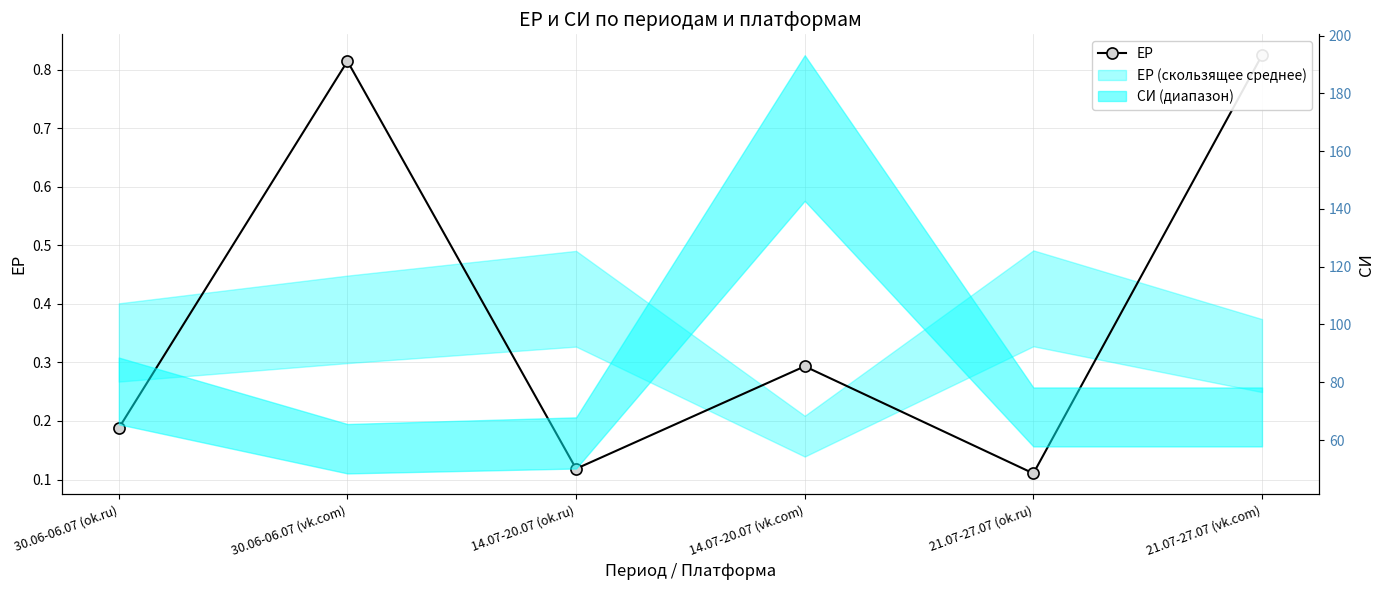

The value at 30.06-06.07 (vk.com) is 1.3. True or false?

False